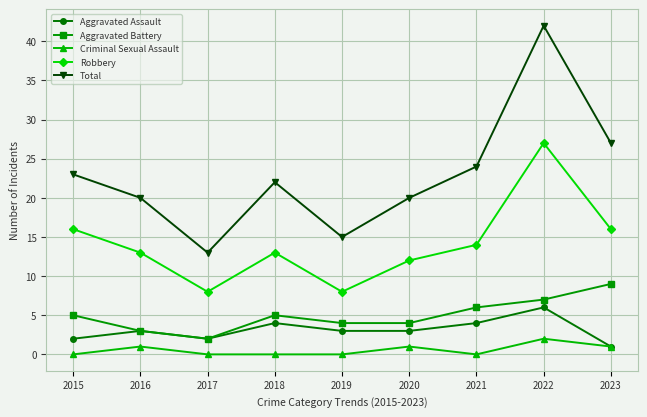

Is it true that Total equals 23 at 2015?

True